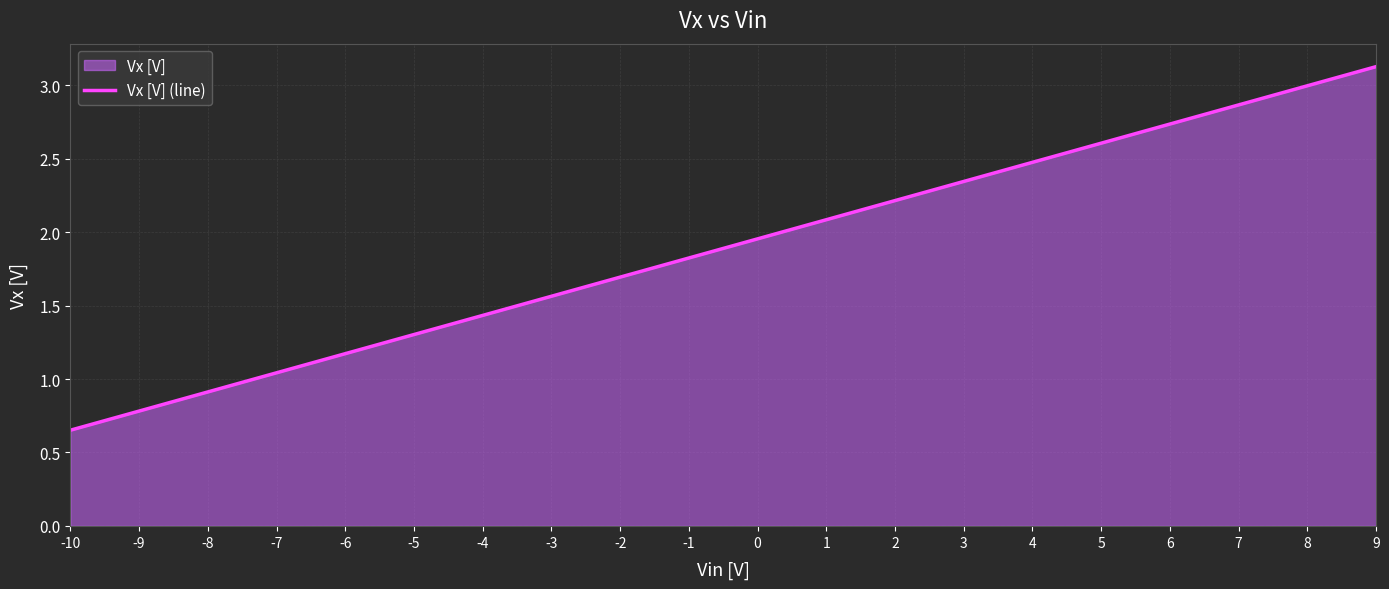

What is the smallest value displayed?

0.7